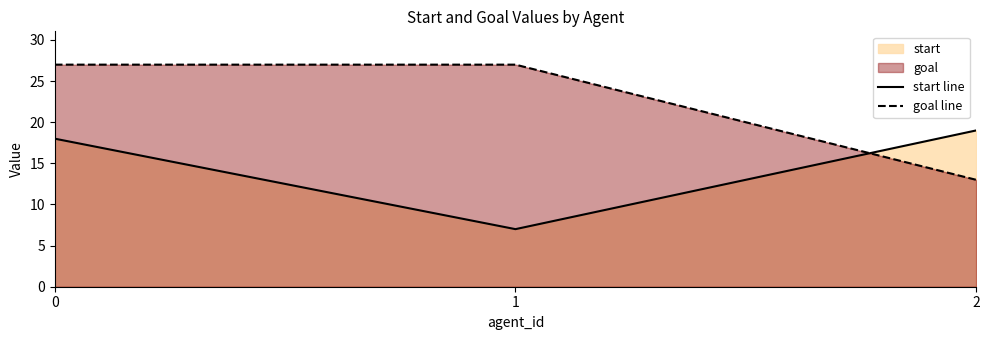

Reading left to right, what are all the values shown in this chart?

start line: 0=18	1=7	2=19
goal line: 0=27	1=27	2=13